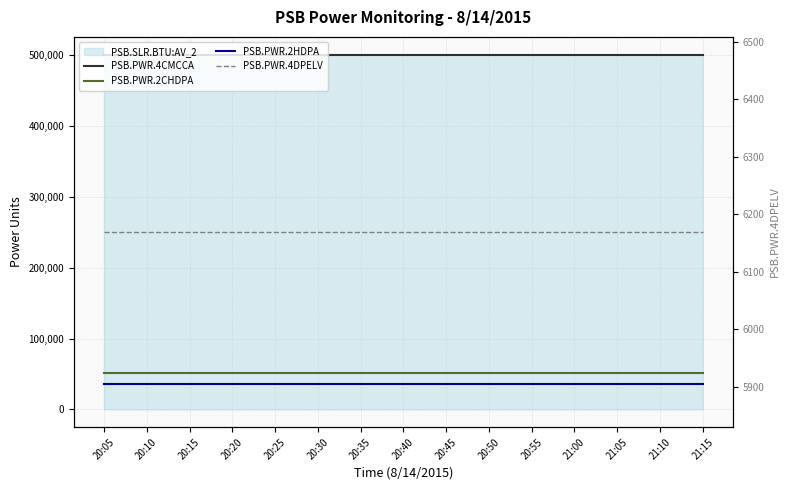

Where is PSB.PWR.2CHDPA nearest to the value 51751?

20:30